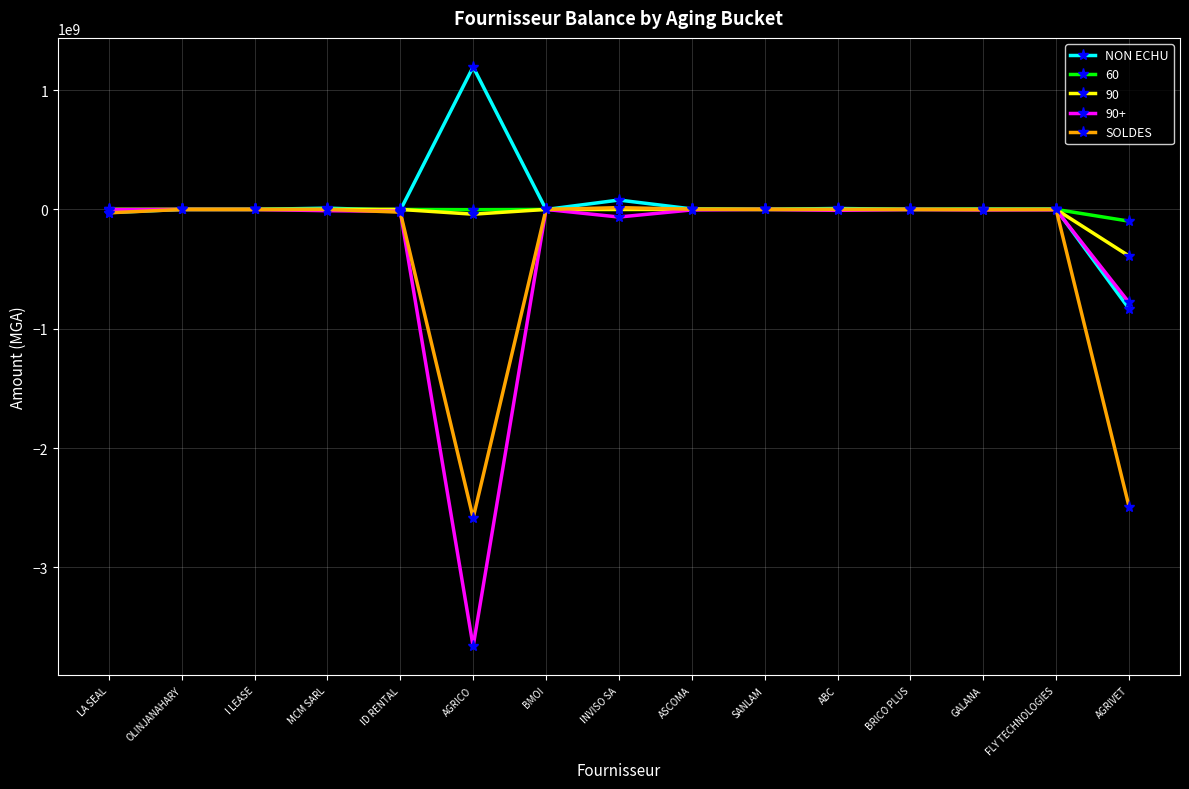

Count the number of data series in this chart.

5